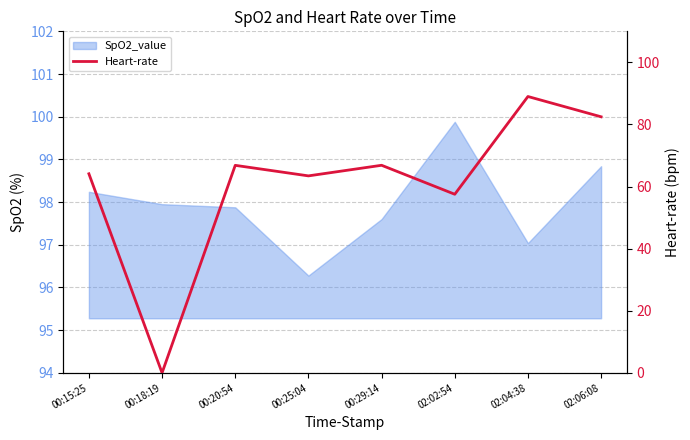

What is the value of the 4th point from the left?

63.4